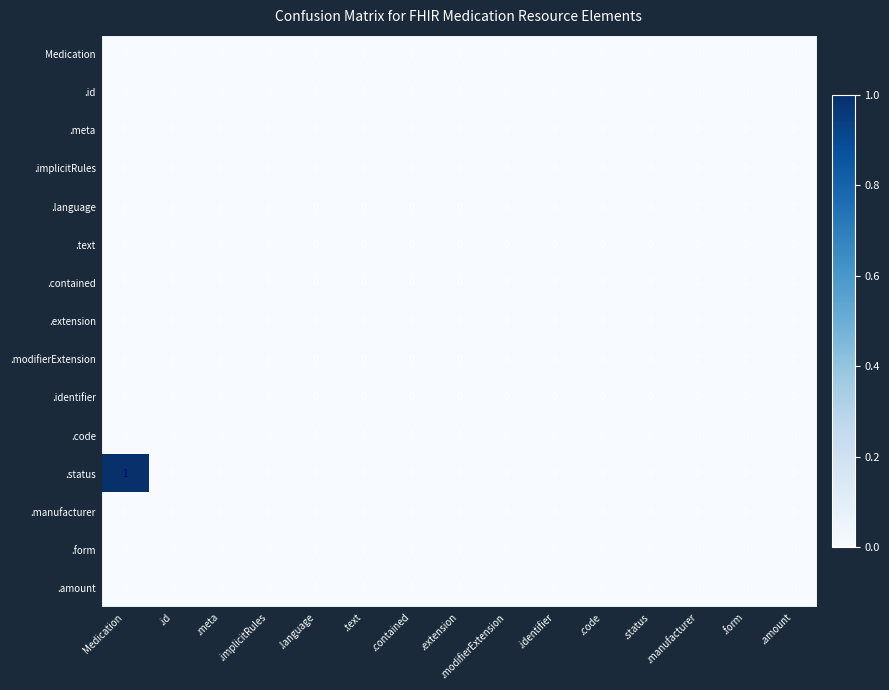

At which category does the chart reach its peak across all series?

Medication